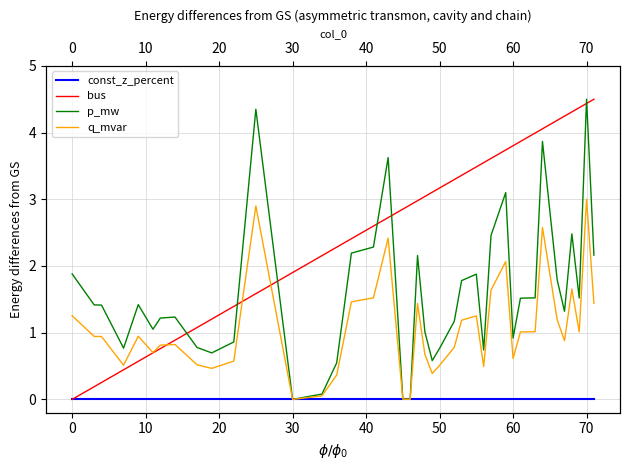

Rank the series by their maximum value, from lowest to highest.

const_z_percent, q_mvar, bus, p_mw